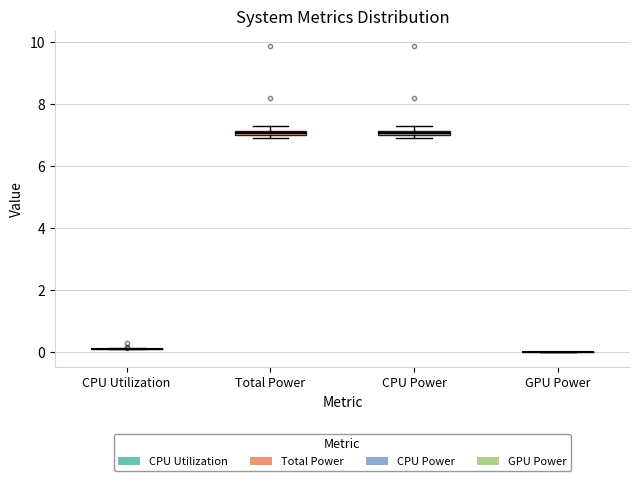

Where is the lower edge of the box for CPU Power on the y-axis? The values are not printed on the chart, so give them approximately, as read against the axis.

7.0